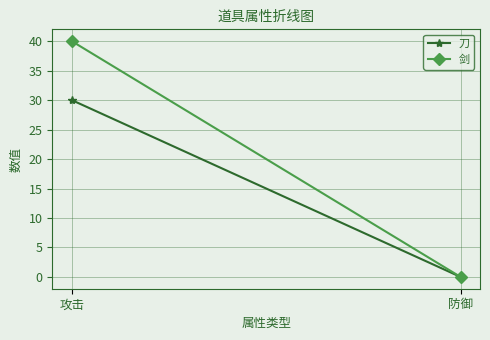

True or false: 剑 has a value of 12 at 防御.

False